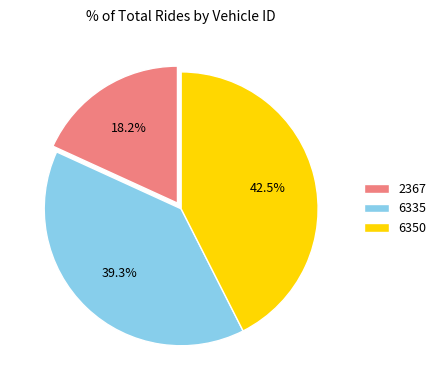

What percentage is the 2367 slice, to the nearest percent?

18%